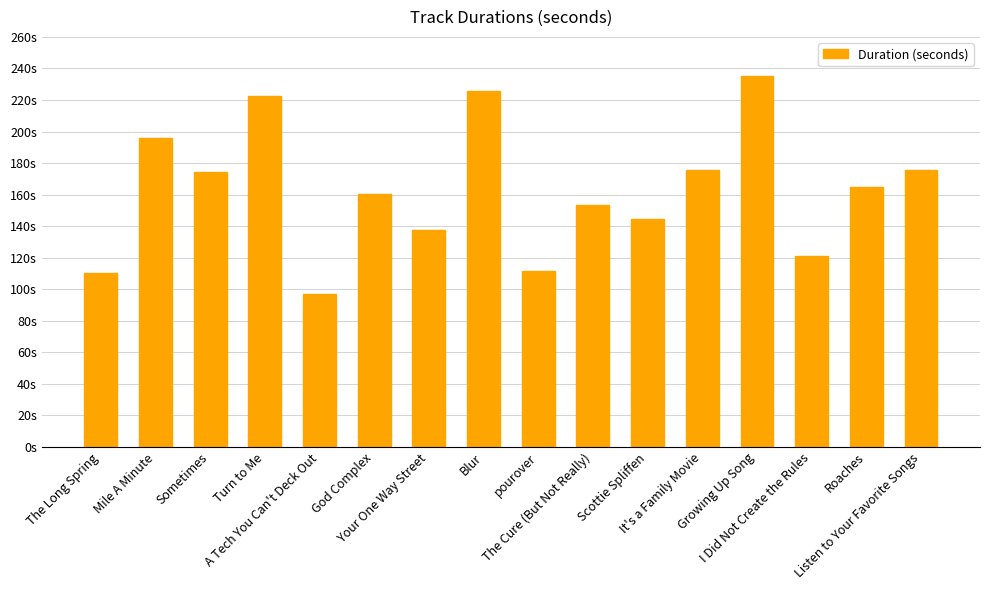

Does the chart contain any negative values?

No